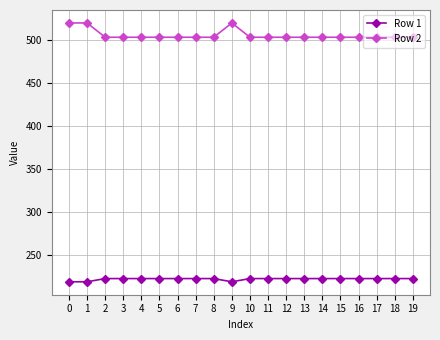

Rank the series by their maximum value, from lowest to highest.

Row 1, Row 2